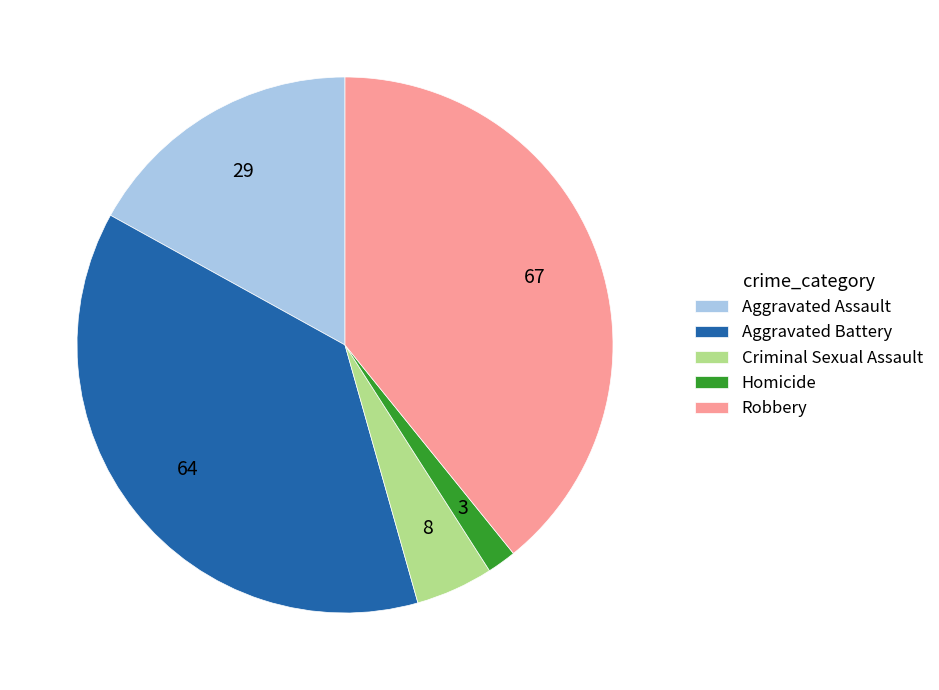

Count the number of slices in the pie.

5